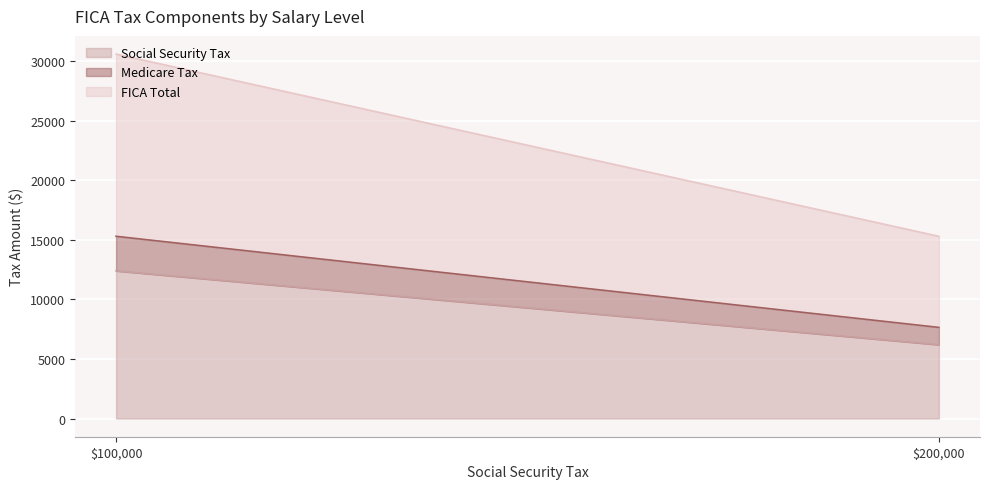

At which category is the sum across all series the highest?

$100,000